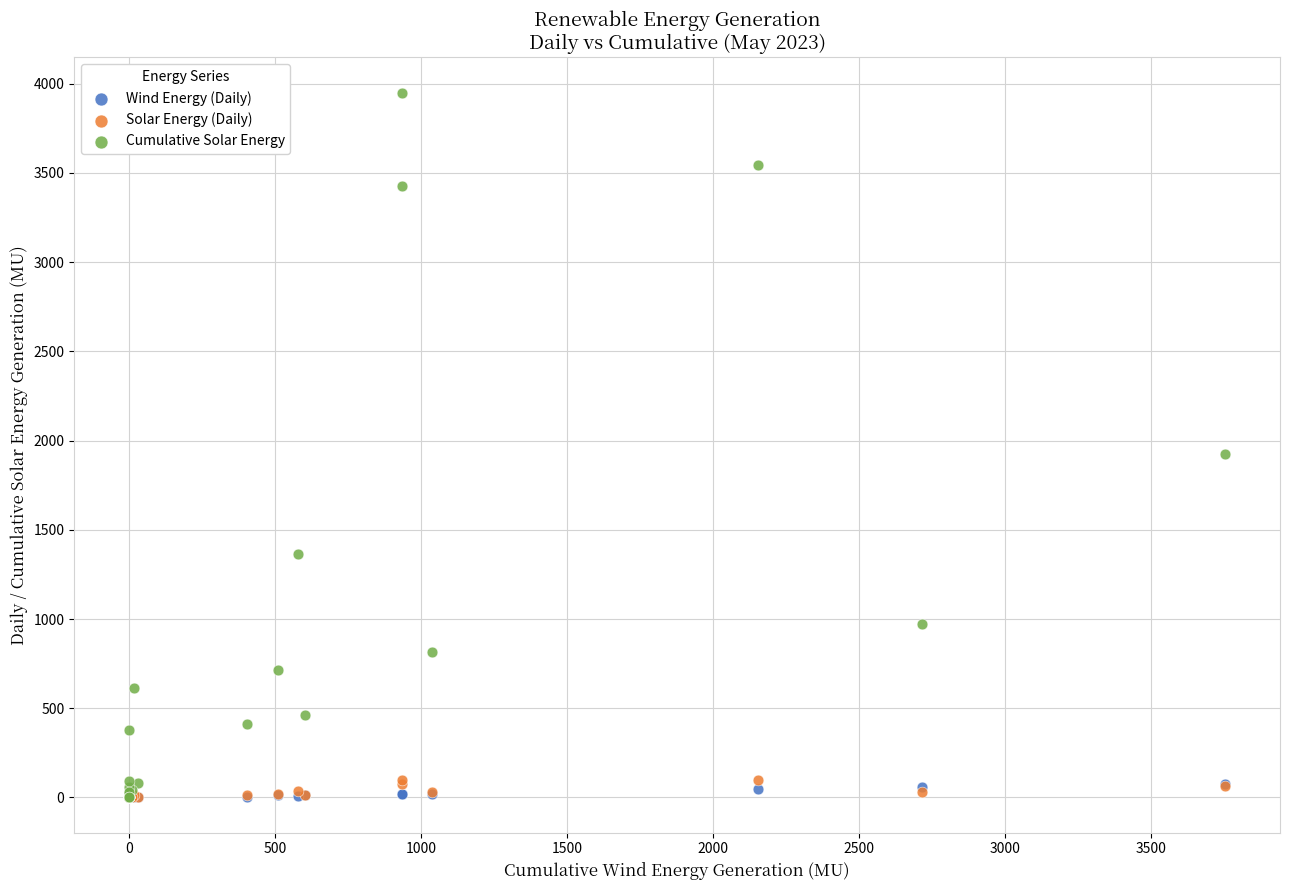

Across all series, what Y value is closest to 1974?

1924.0